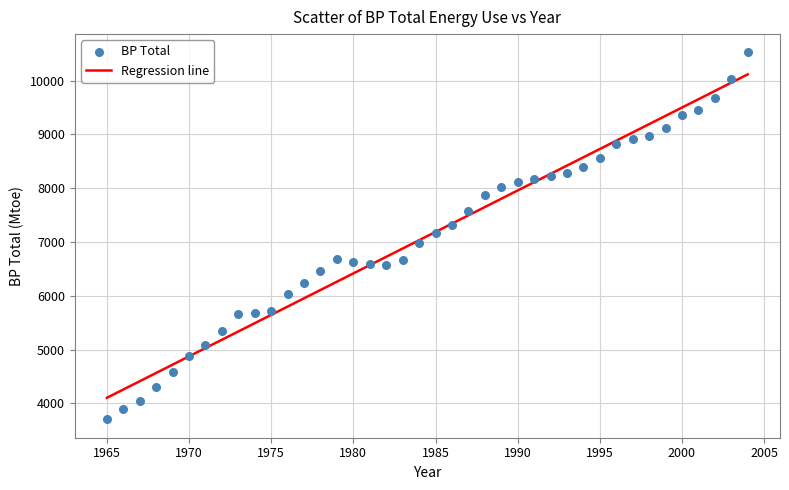

What is the range of X values (max minus min)?

39.0